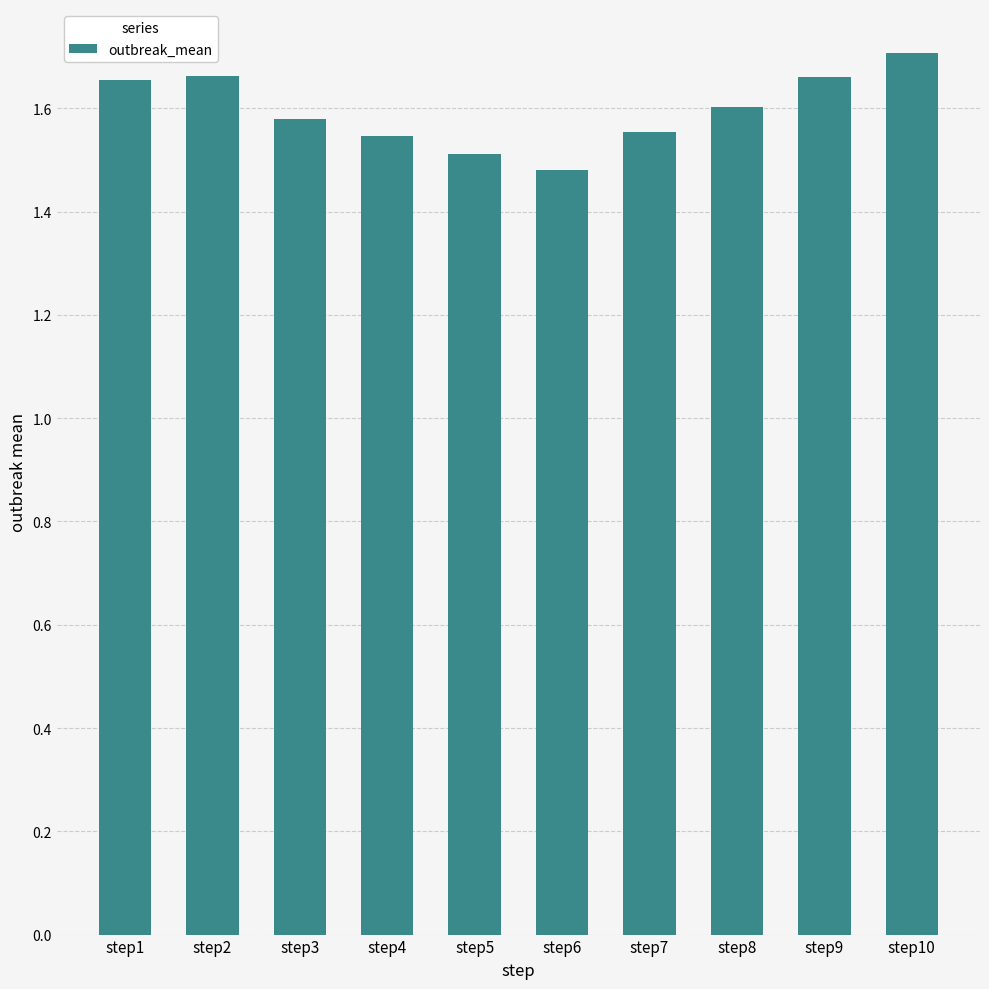

The value at step4 is 2.8. True or false?

False